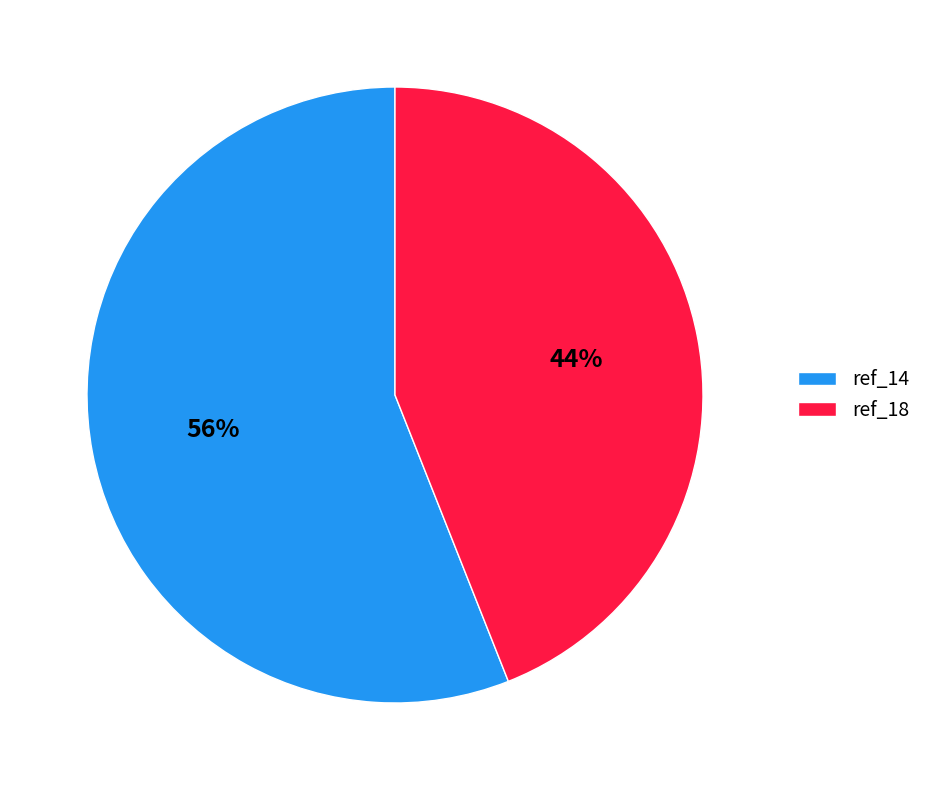

Which category has the biggest portion of the pie?

ref_14